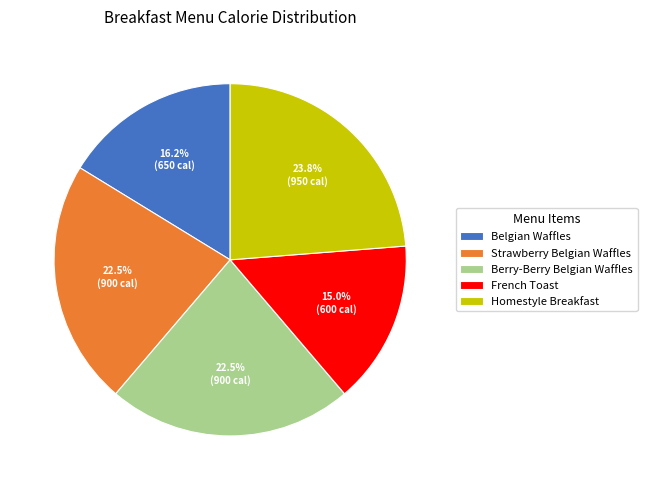

Is Belgian Waffles the majority of the pie?

No